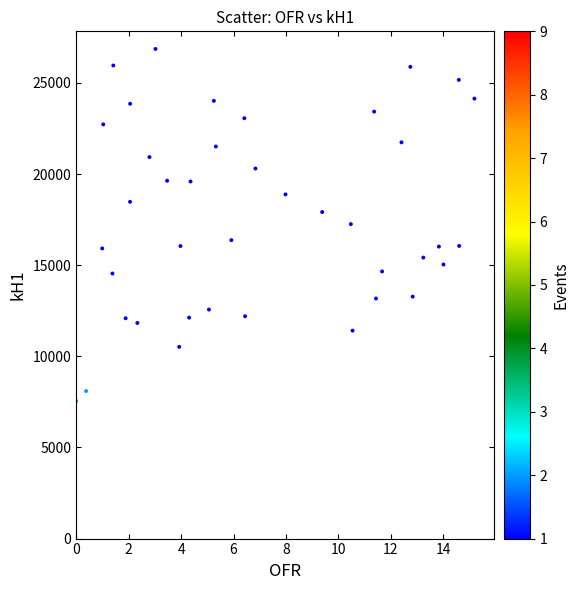

What is the range of X values (max minus min)?

15.2